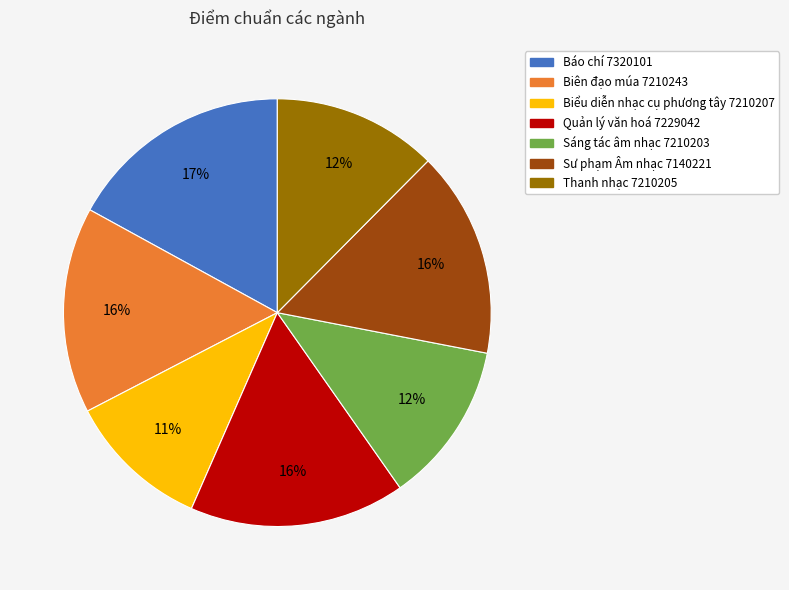

How many slices are in this pie chart?

7